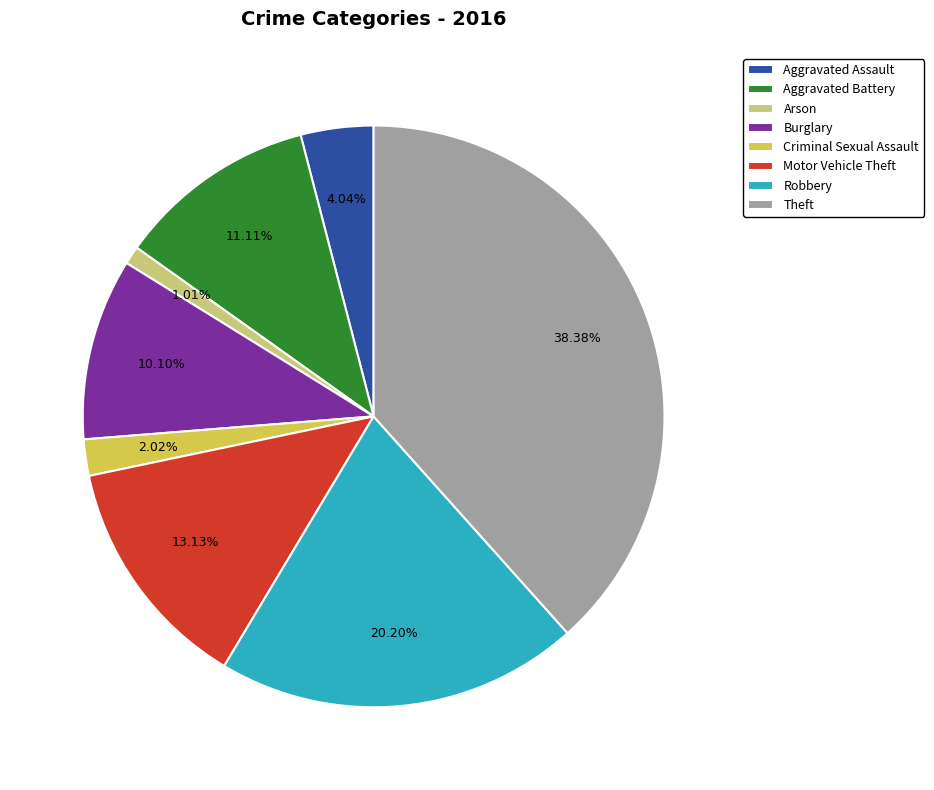

What percentage do Aggravated Battery and Robbery together represent?

31.3%